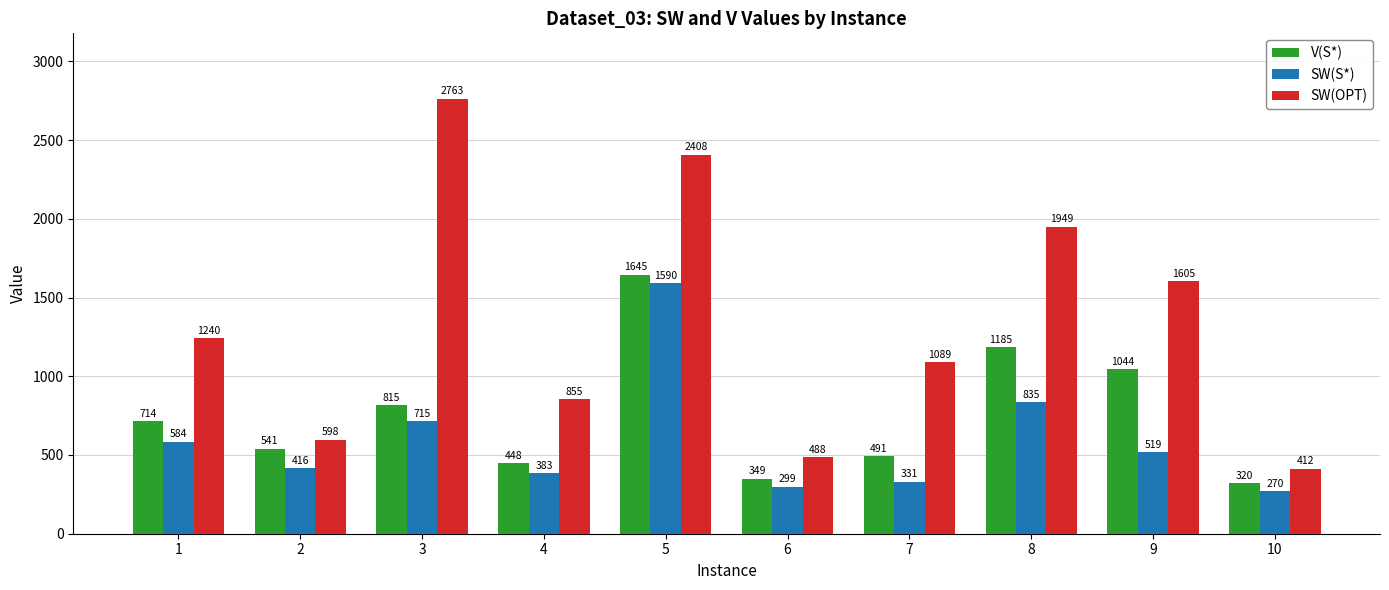

What is the highest value of the V(S*) series?

1645